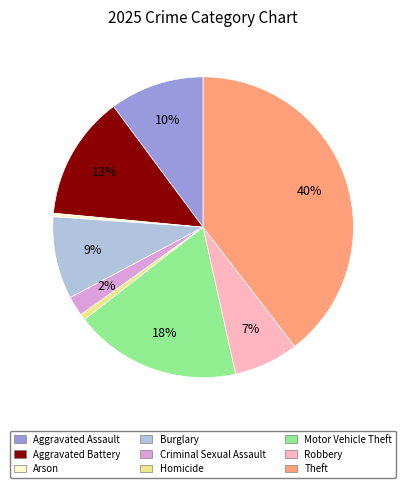

Does Theft represent more than half of the total?

No